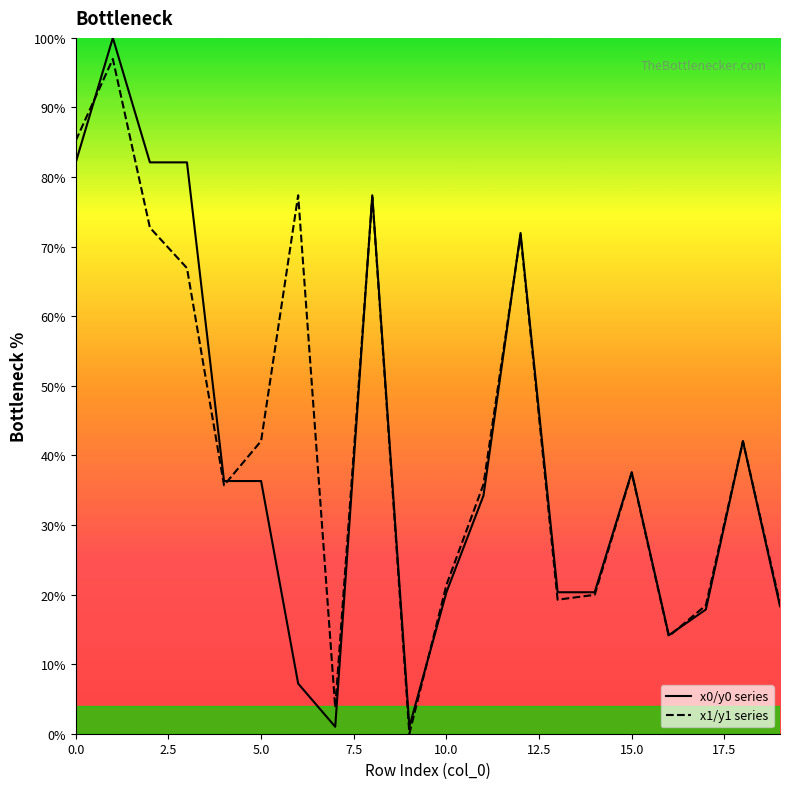

After their last crossing, which series has the higher values: x1/y1 series or x0/y0 series?

x1/y1 series